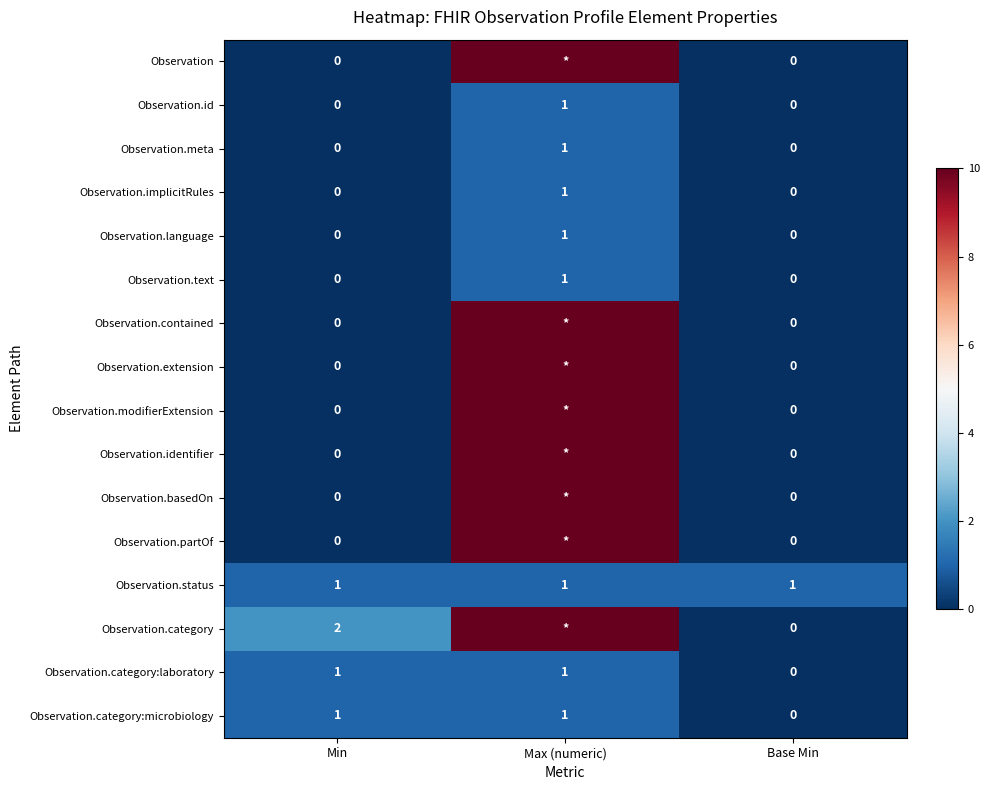

True or false: Observation.id has a value of 2 at Max (numeric).

False